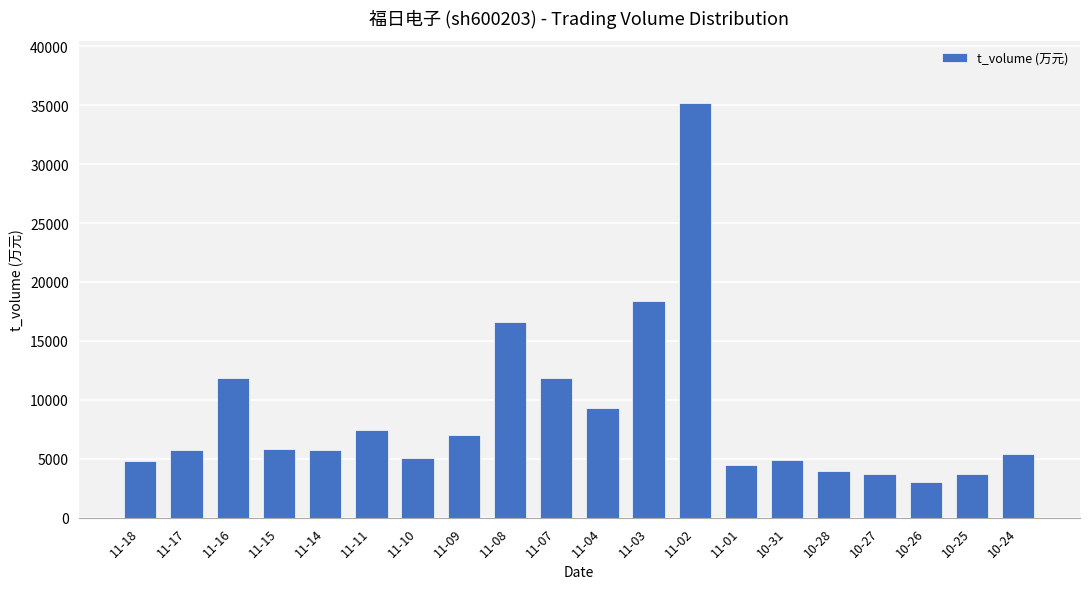

What is the change in value from 11-16 to 10-24?

-6473